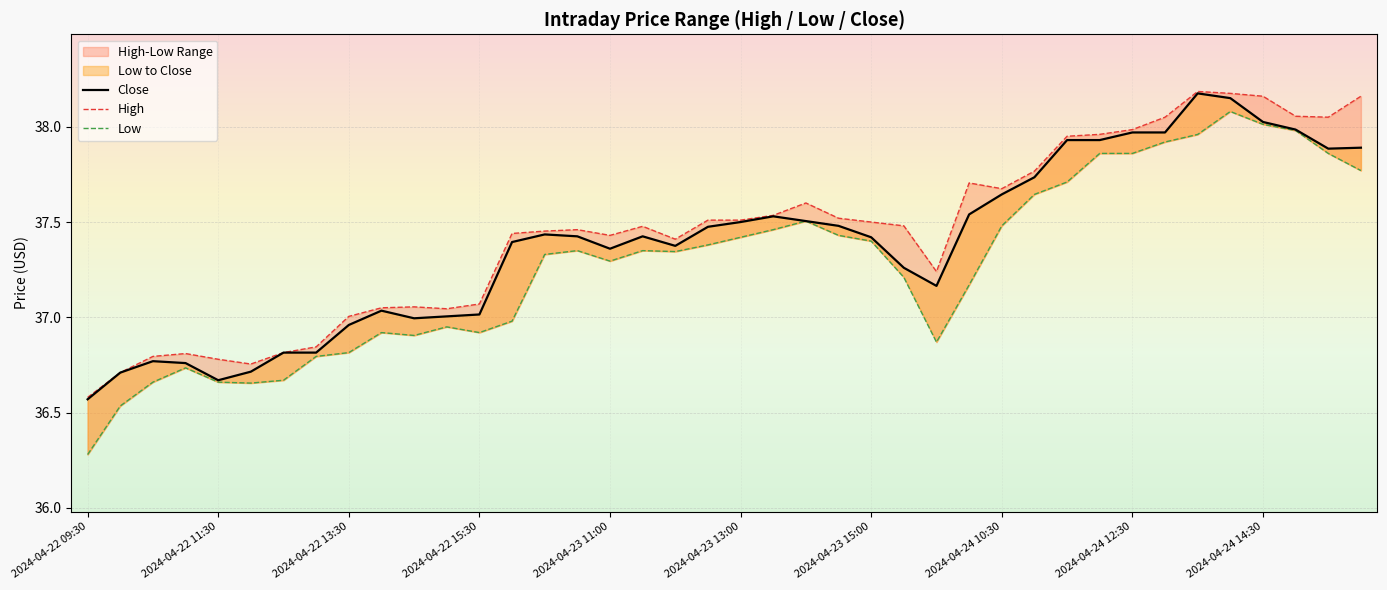

What is the average value of the High series?

37.4